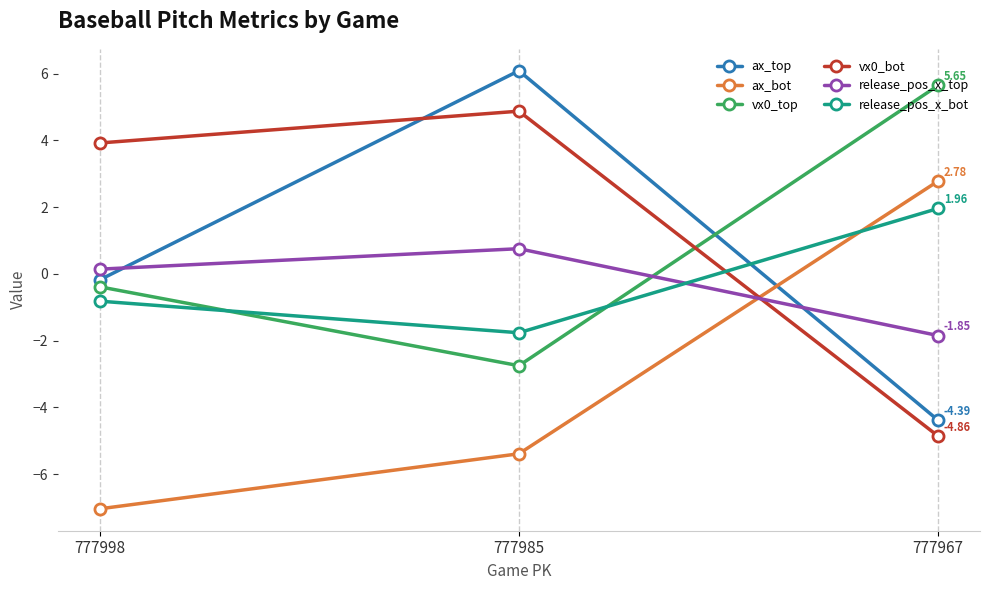

Which series changed the most between 777985 and 777967?

ax_top